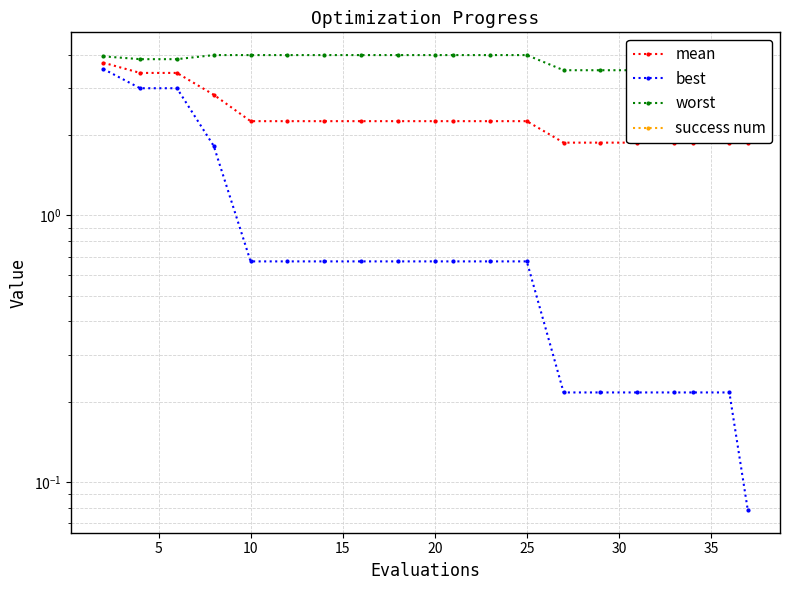

List the series in order of their overall mean, lowest first.

success num, best, mean, worst